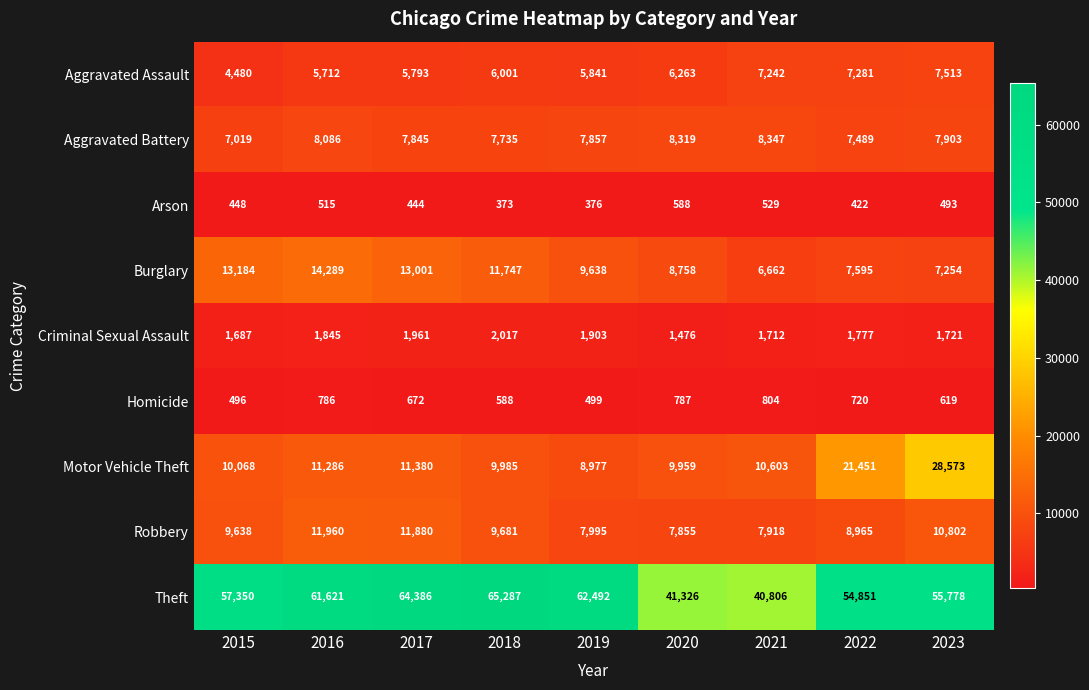

How many values in the Theft series are below 57350?

4